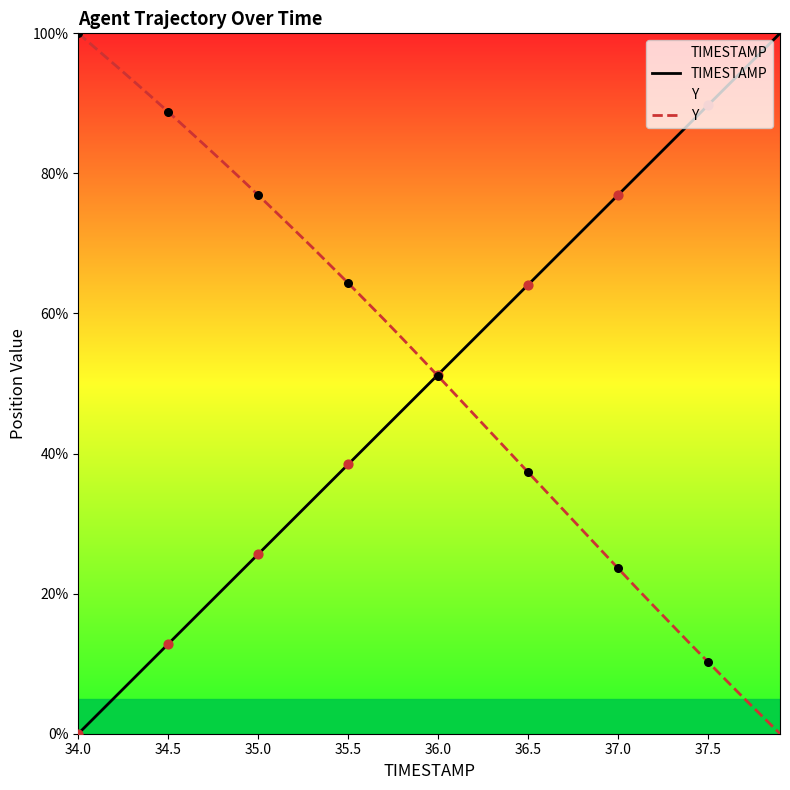

What are all the series names shown in the legend?

TIMESTAMP, Y